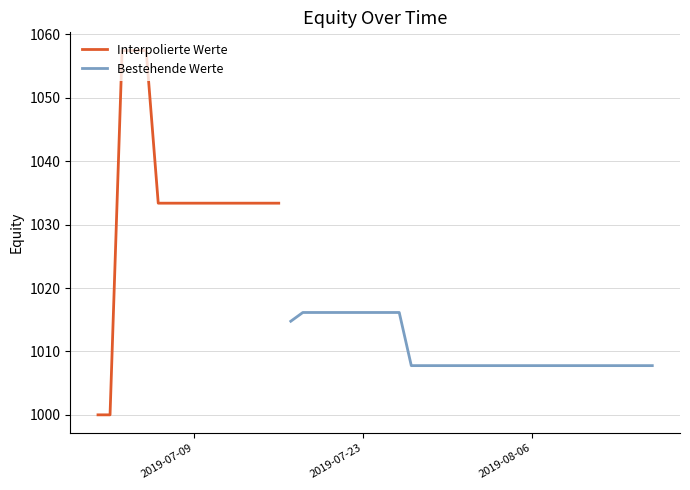

What is the average value?

1015.7